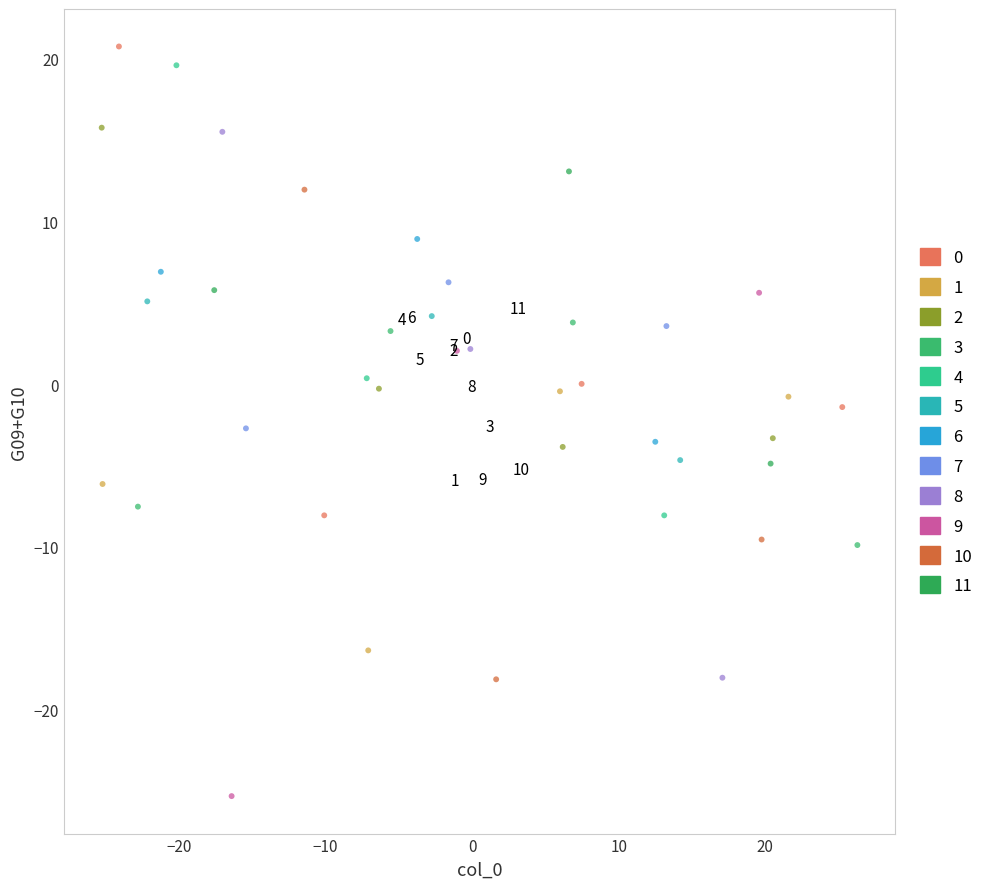

Which series reaches the minimum Y coordinate?

9